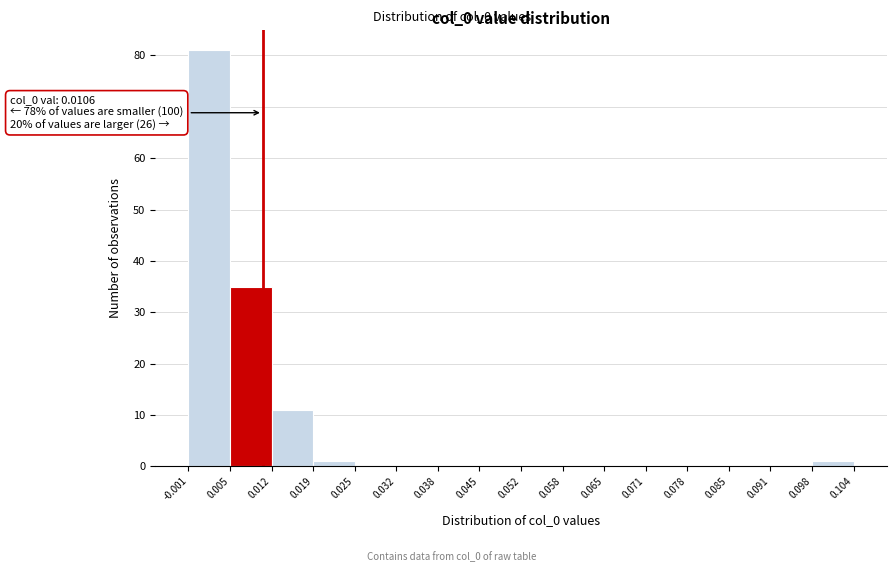

Over which range of the x-axis is the bar tallest?

-0.001 to 0.005